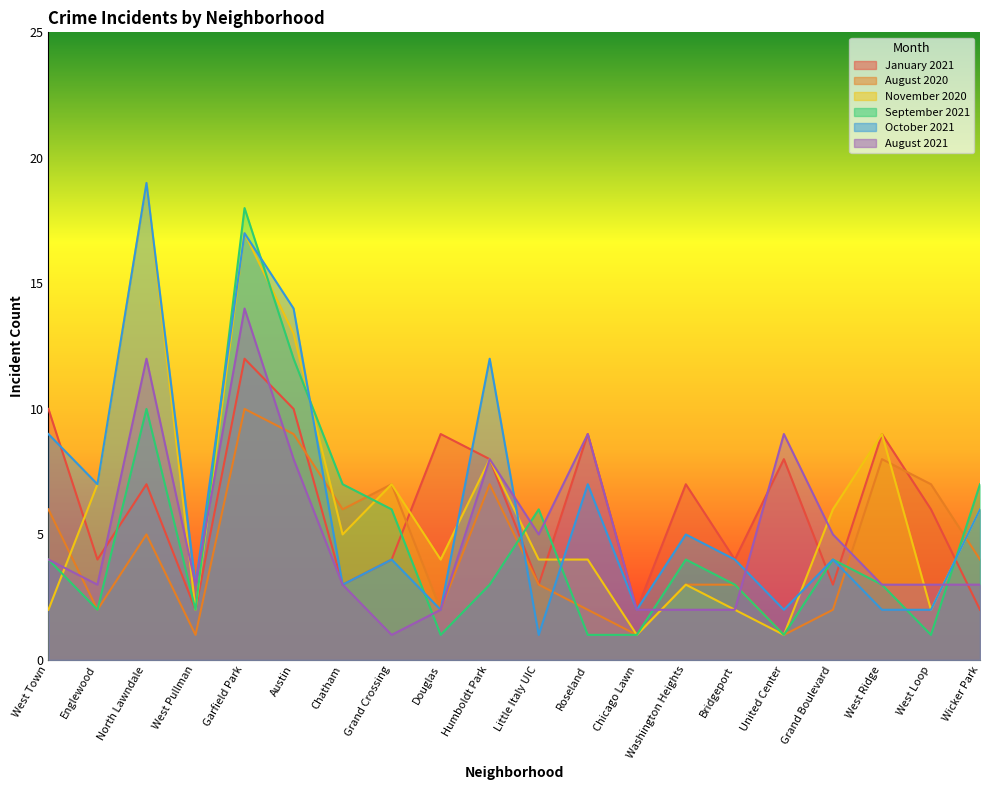

Is it true that January 2021 equals 9 at Douglas?

True